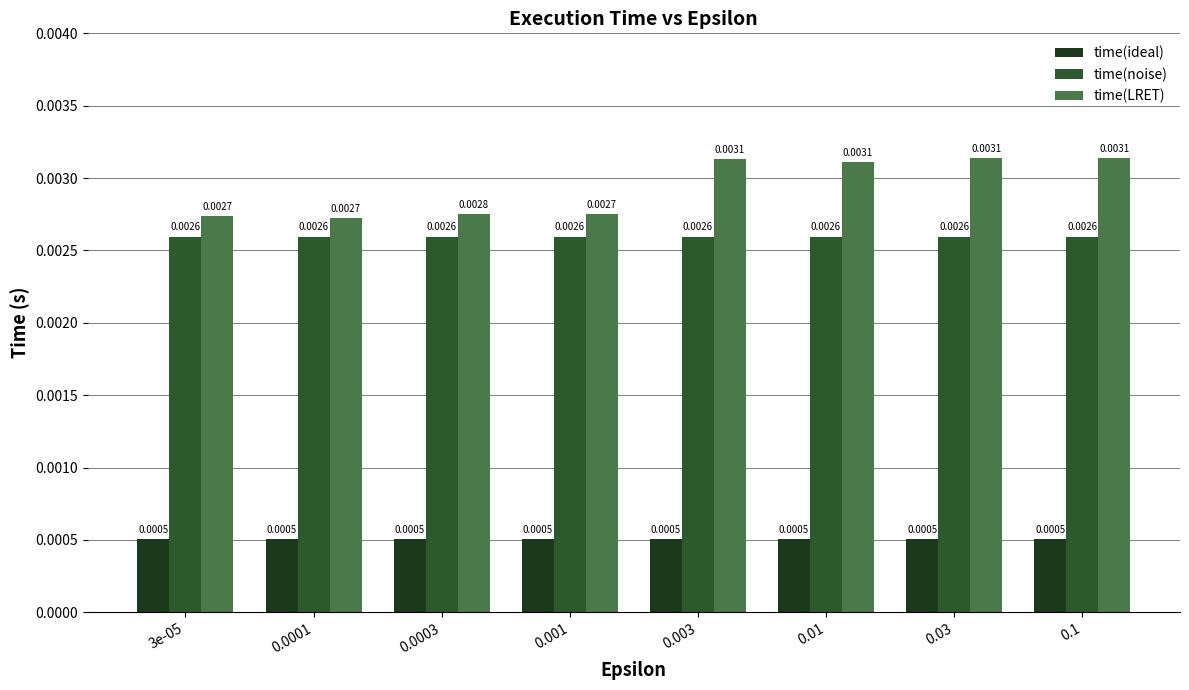

Are the bars grouped side by side (vs. stacked)?

Yes